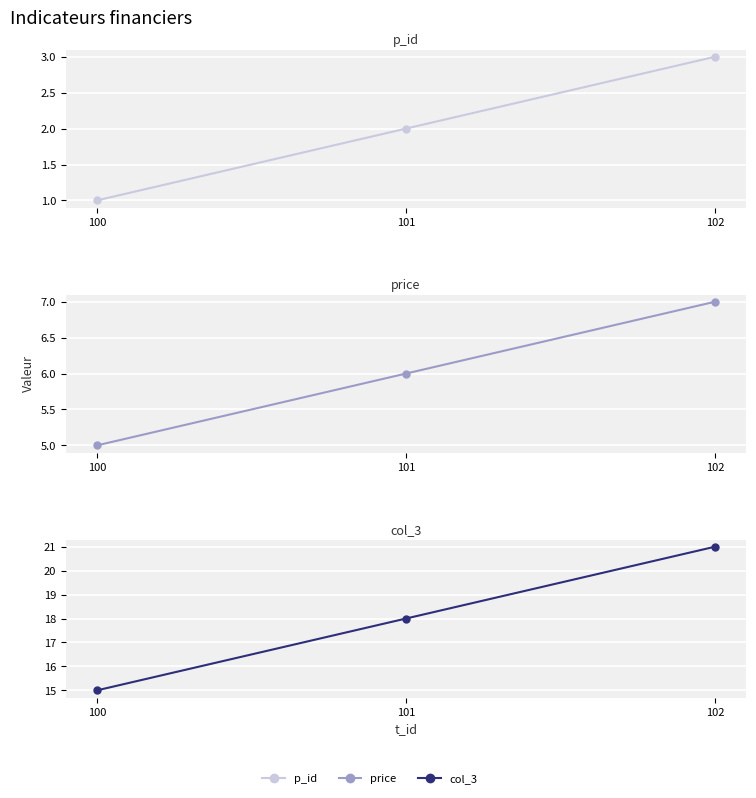

How many lines are shown in the chart?

3